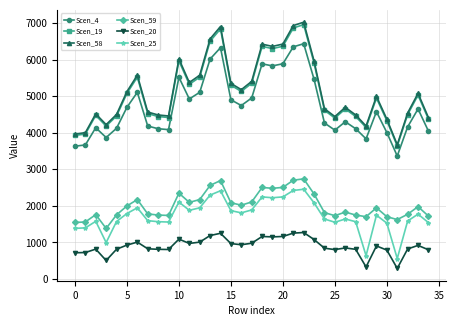

Which series has the widest spread of values?

Scen_58